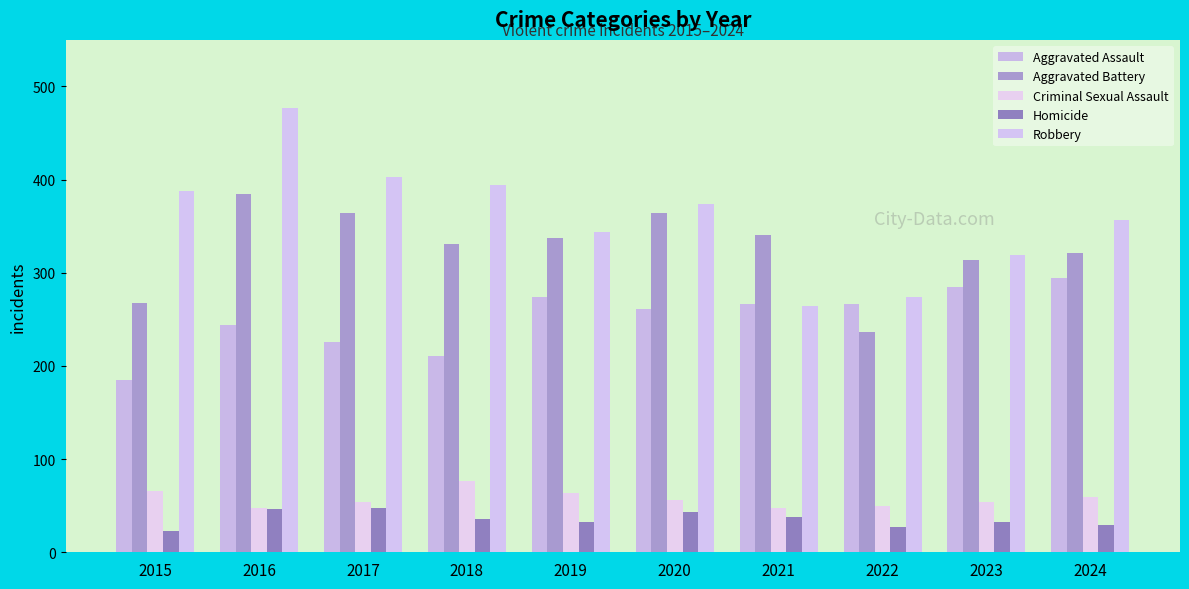

Rank the categories by Aggravated Assault value from highest to lowest.

2024, 2023, 2019, 2022, 2021, 2020, 2016, 2017, 2018, 2015